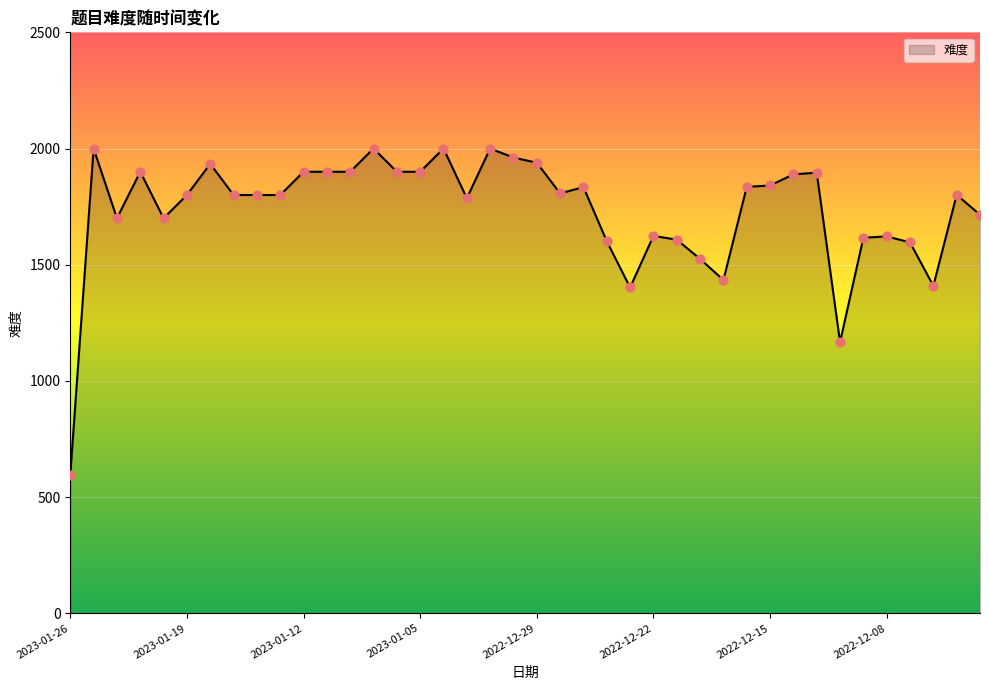

What is the smallest value displayed?

596